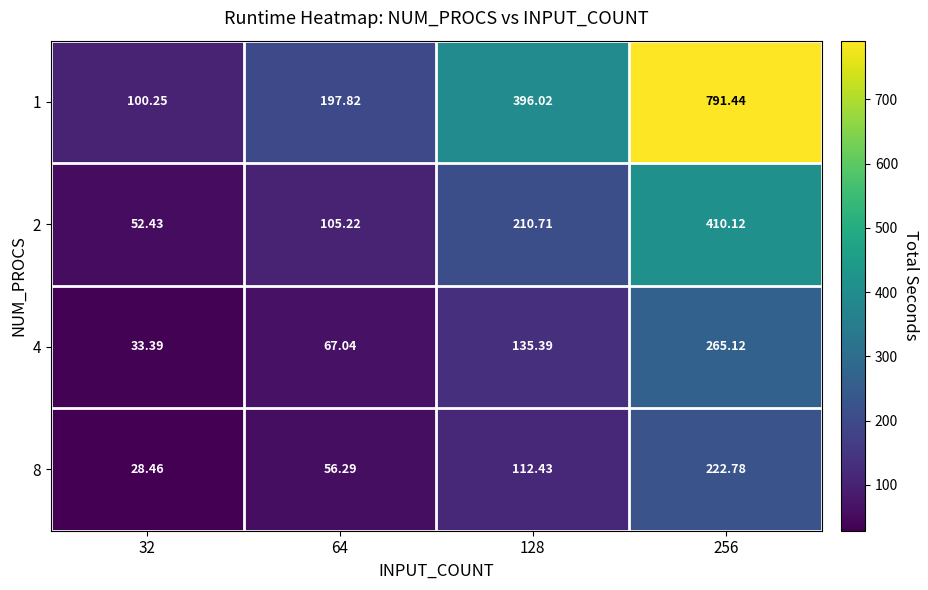

Which series has the largest range (max minus min)?

1